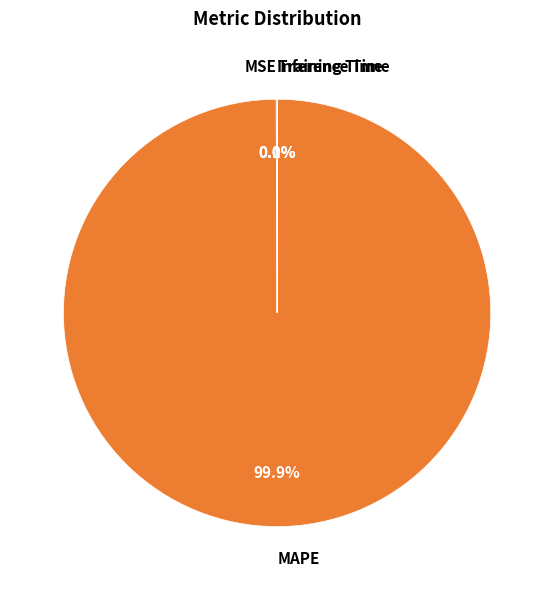

Which category has the biggest portion of the pie?

MAPE